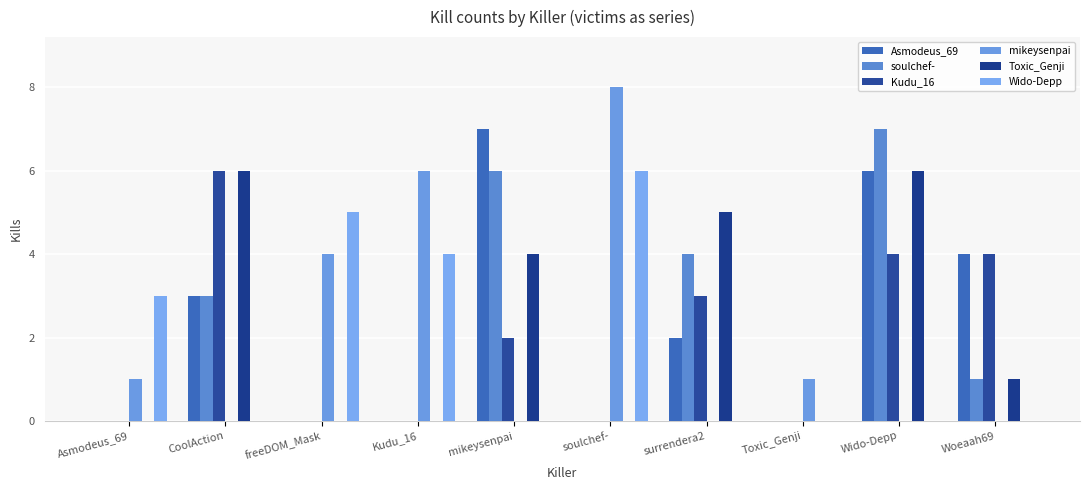

Reading left to right, transcribe all the data shown in this chart.

Asmodeus_69: 0	3	0	0	7	0	2	0	6	4
soulchef-: 0	3	0	0	6	0	4	0	7	1
Kudu_16: 0	6	0	0	2	0	3	0	4	4
mikeysenpai: 1	0	4	6	0	8	0	1	0	0
Toxic_Genji: 0	6	0	0	4	0	5	0	6	1
Wido-Depp: 3	0	5	4	0	6	0	0	0	0